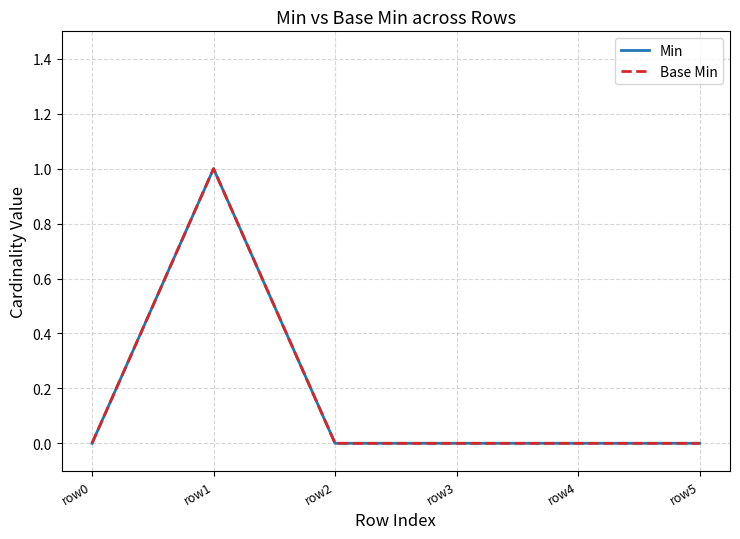

Is this an area chart (filled region under the line)?

No